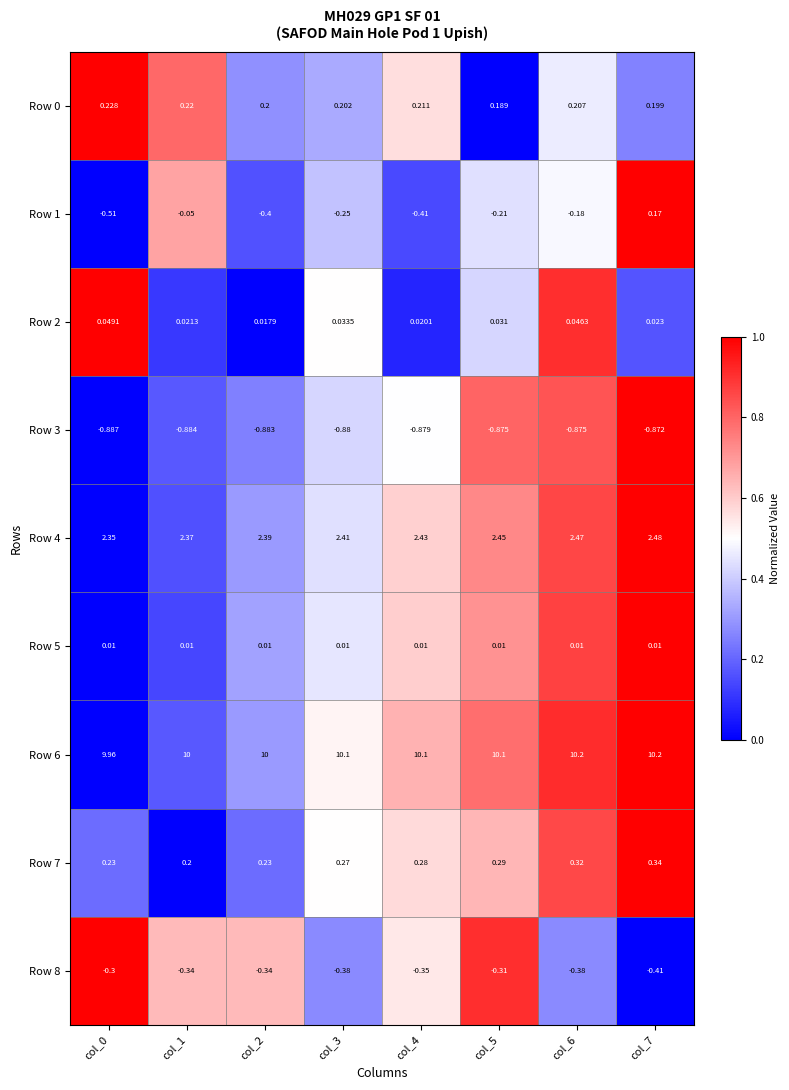

Is the value of Row 5 at col_5 greater than the value of Row 7 at col_7?

No